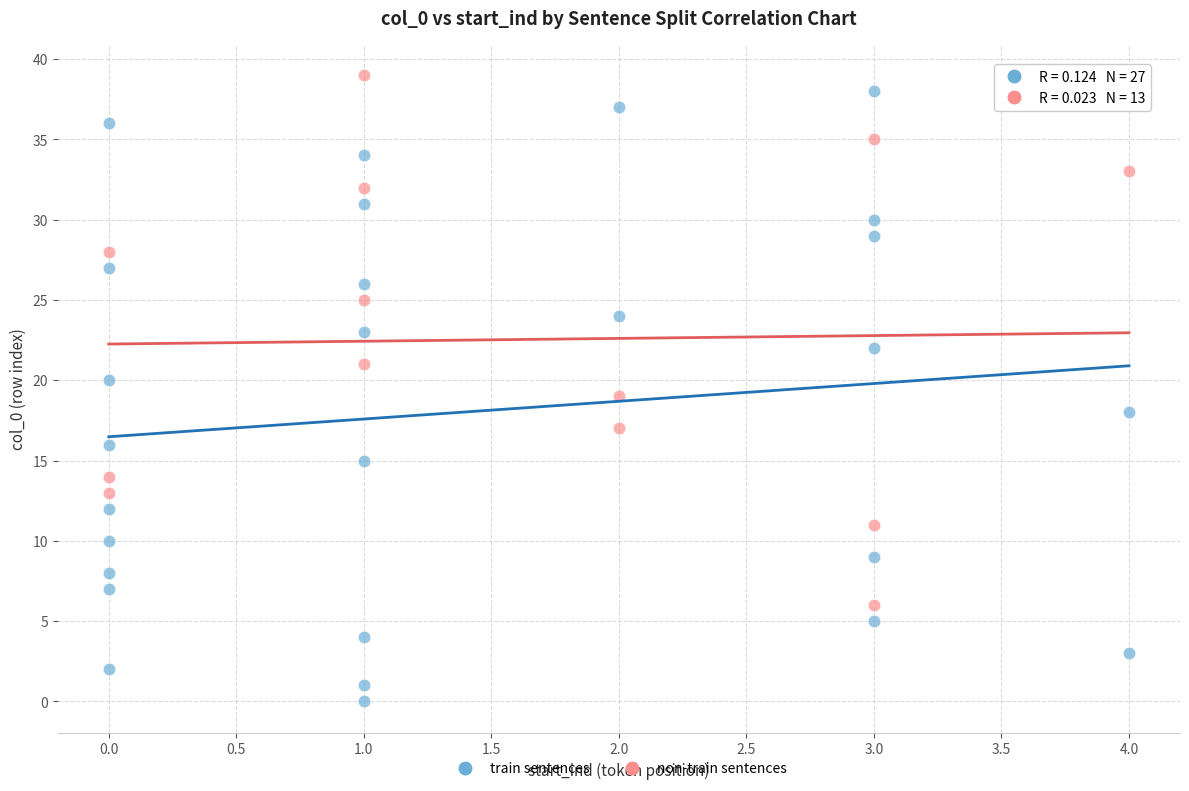

Which series contains the lowest Y value?

train sentences